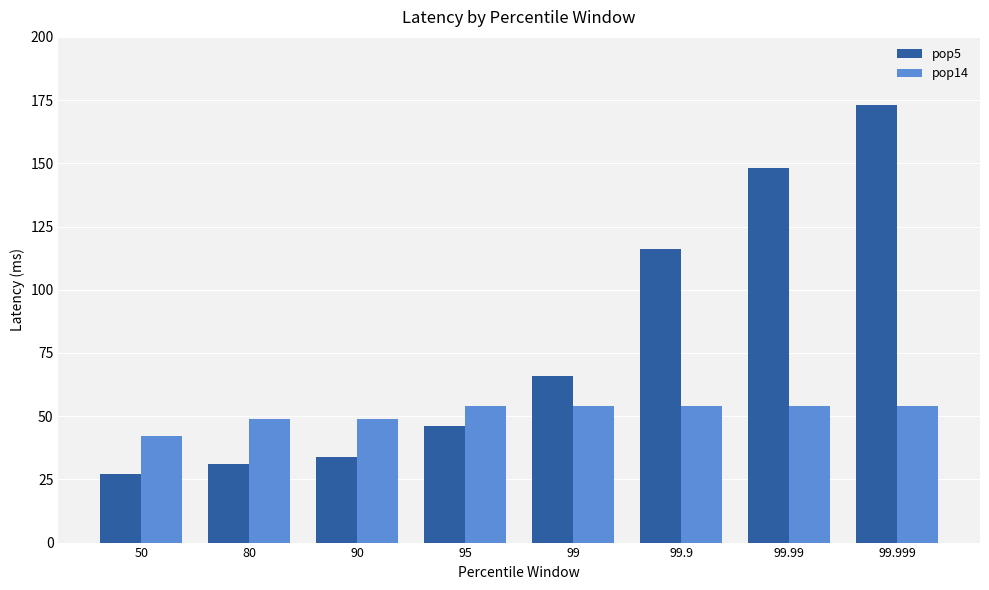

How many categories are shown in the chart?

8